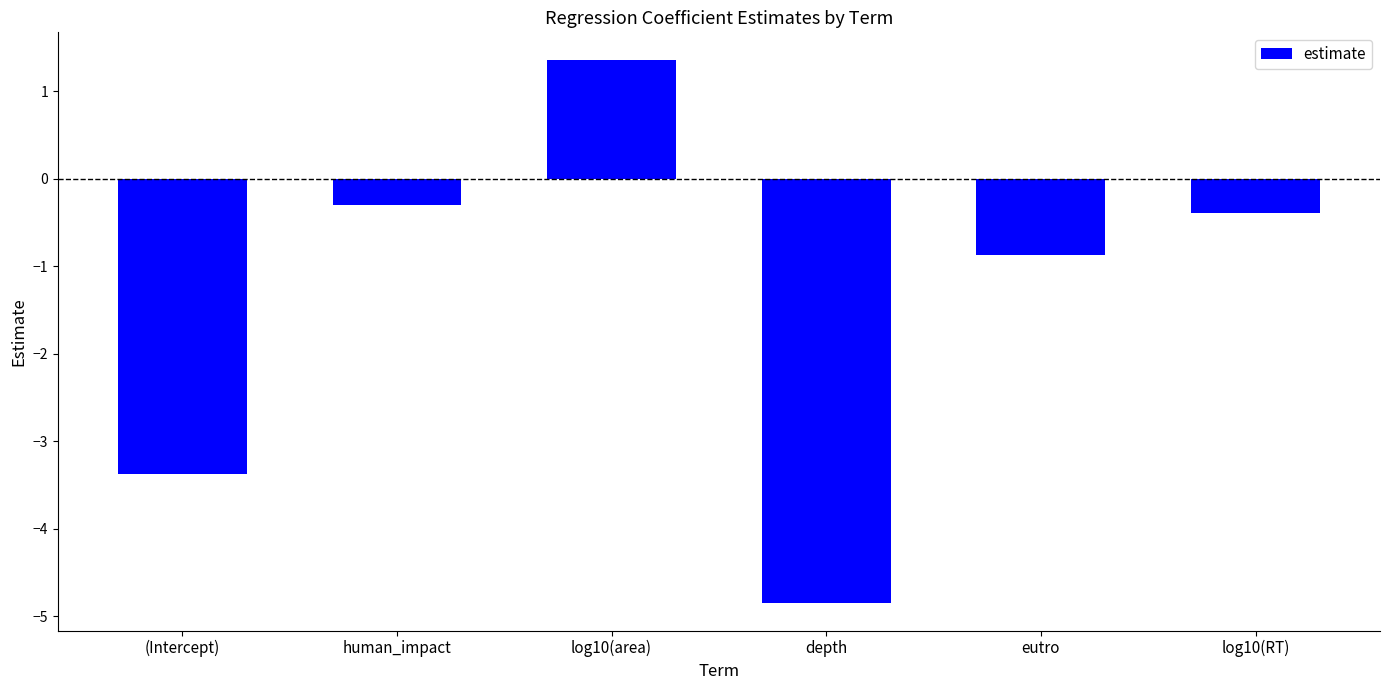

At which label is the value closest to -1?

eutro